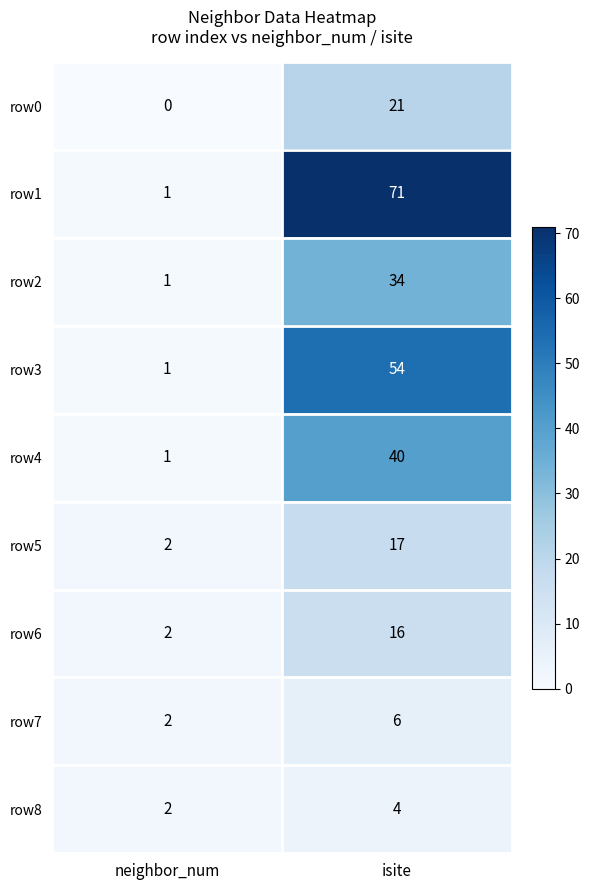

Rank the series by their maximum value, from lowest to highest.

row8, row7, row6, row5, row0, row2, row4, row3, row1